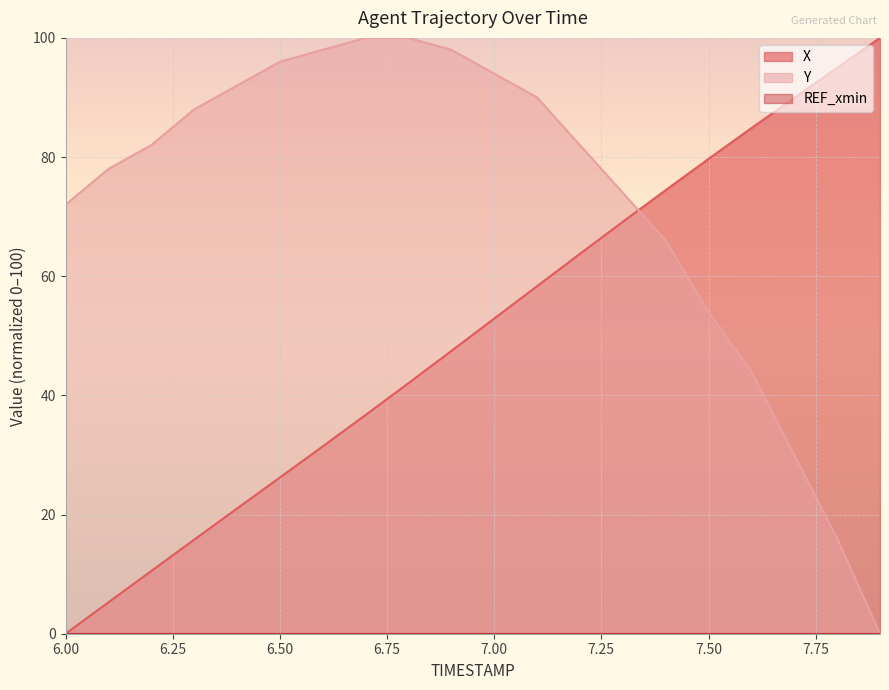

What is the total value across all series at 7.00?

146.9